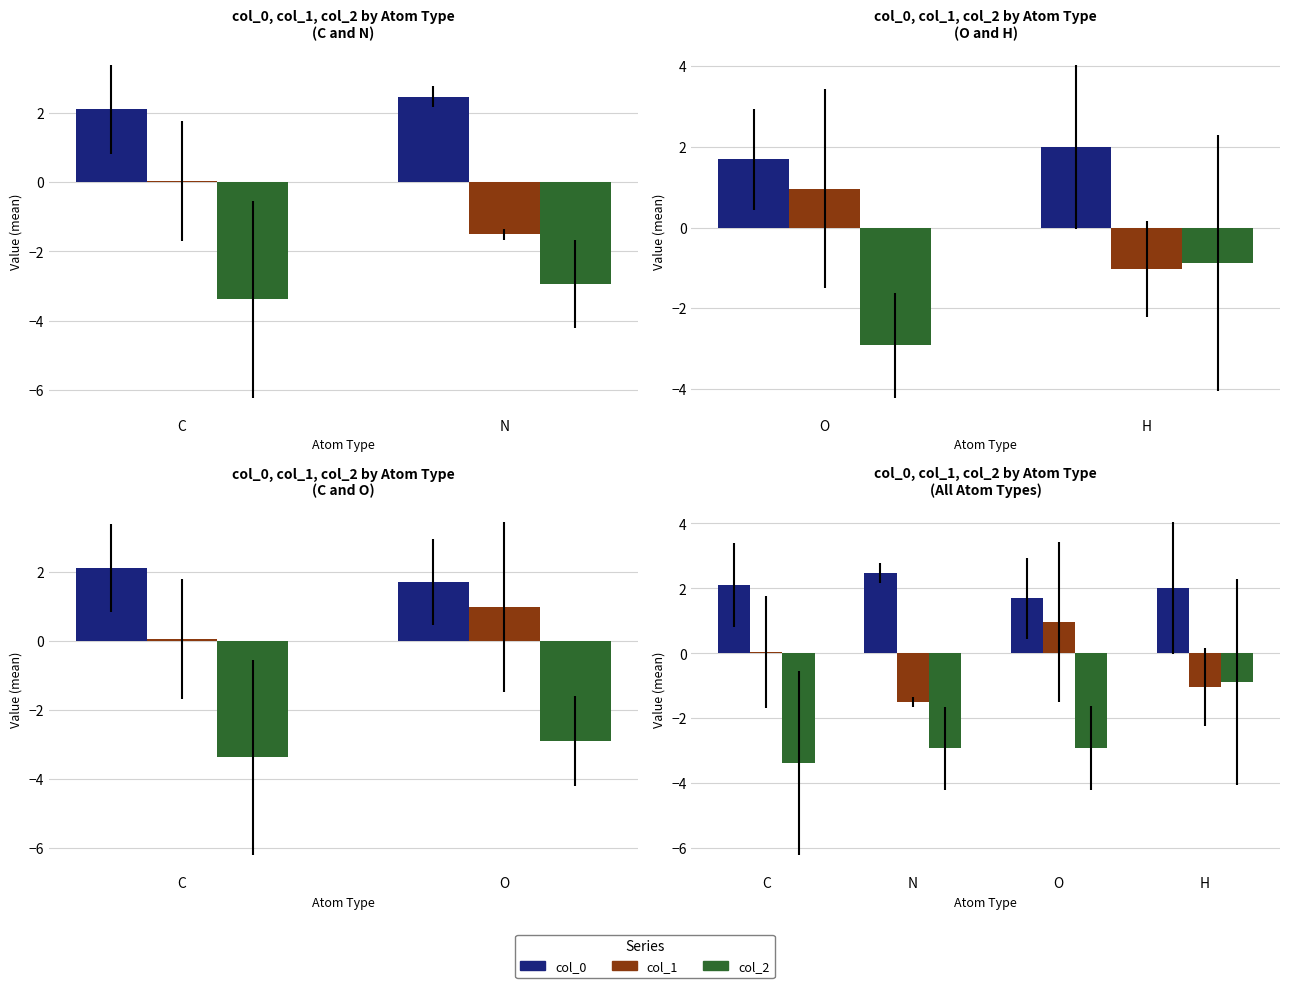

Read the col_2 value at O.

-2.9